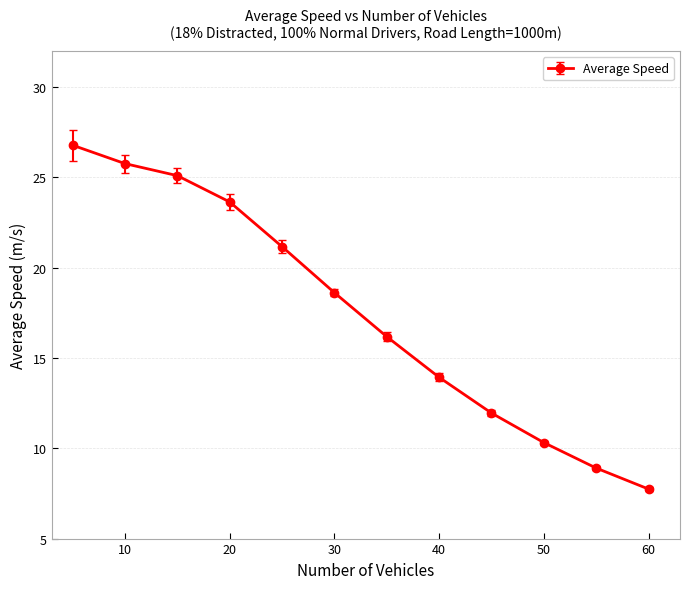

Reading left to right, extract all data points from this chart.

26.8	25.8	25.1	23.6	21.2	18.6	16.2	13.9	12.0	10.3	8.9	7.7